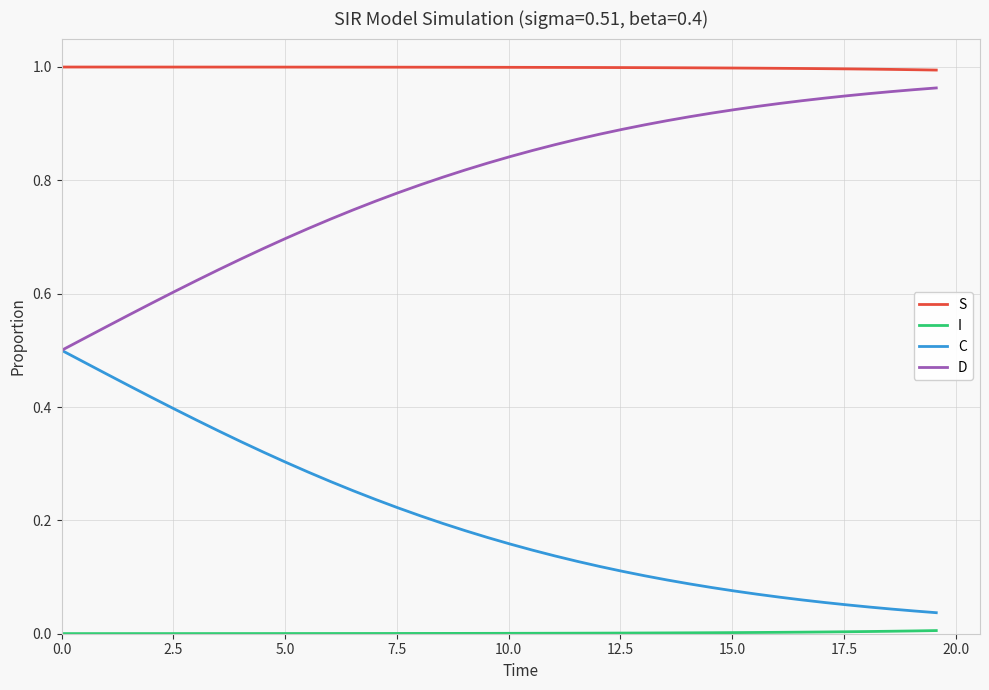

Which series has the largest total across all categories?

S